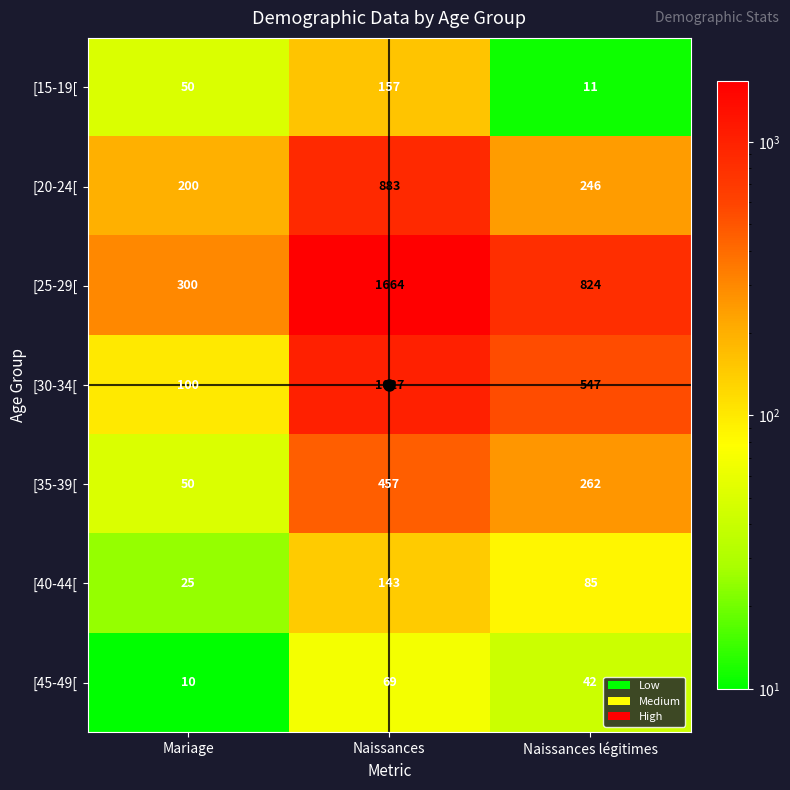

Between Naissances and Naissances légitimes, which series saw the biggest shift?

[25-29[